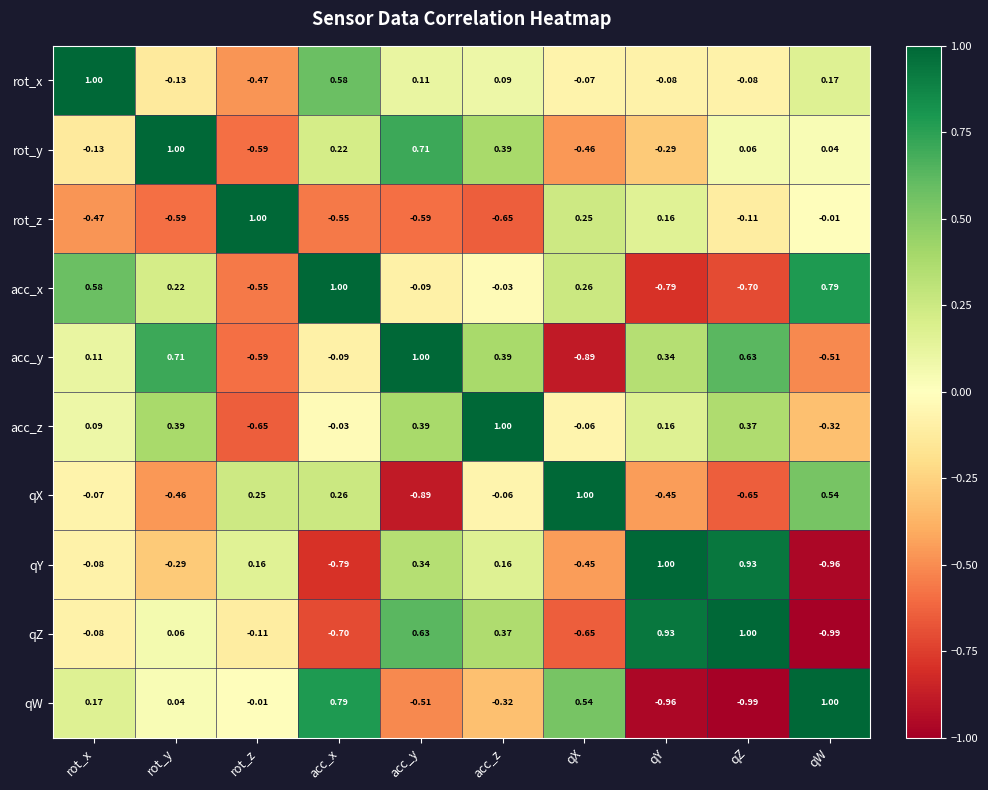

At which category is the sum across all series the highest?

acc_z